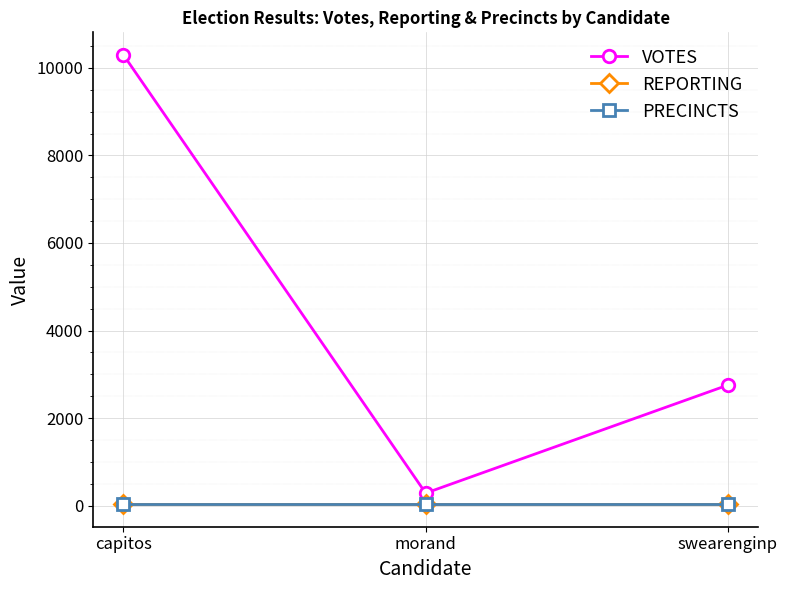

Is this an area chart (filled region under the line)?

No